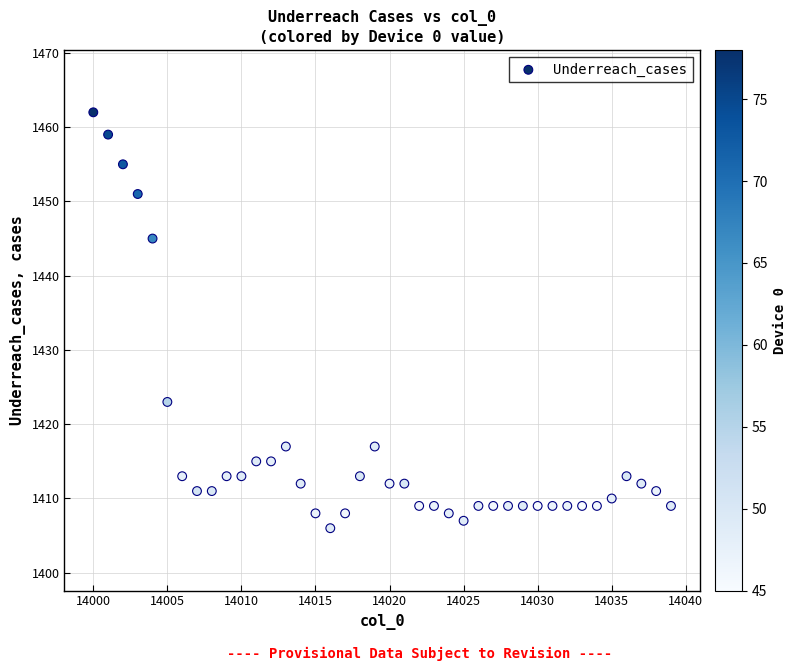

What is the range of Y values (max minus min)?

56